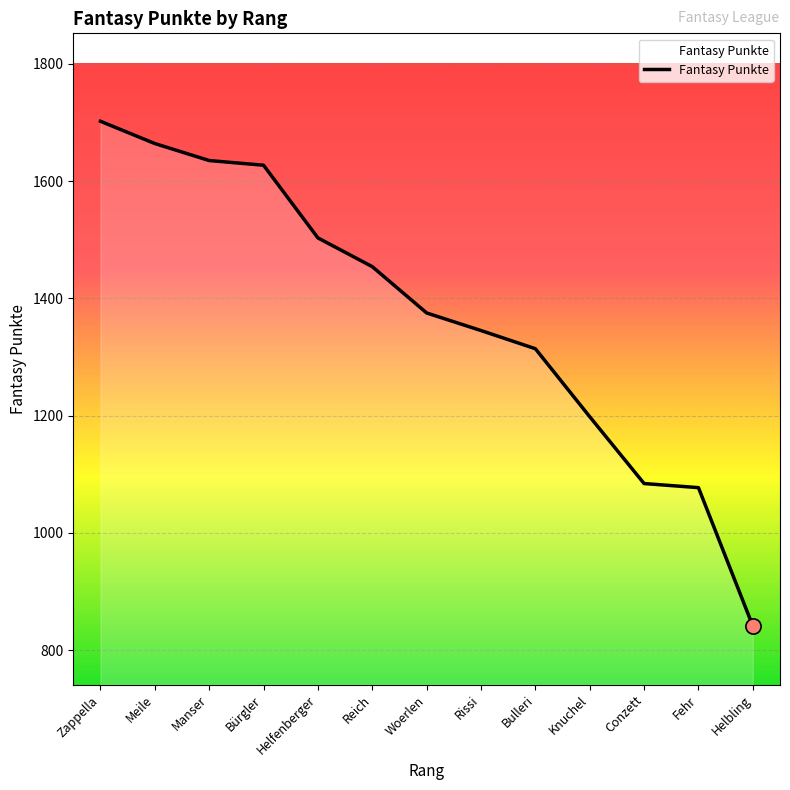

Approximately how many times larger is the value at Meile compared to Knuchel?

1.4